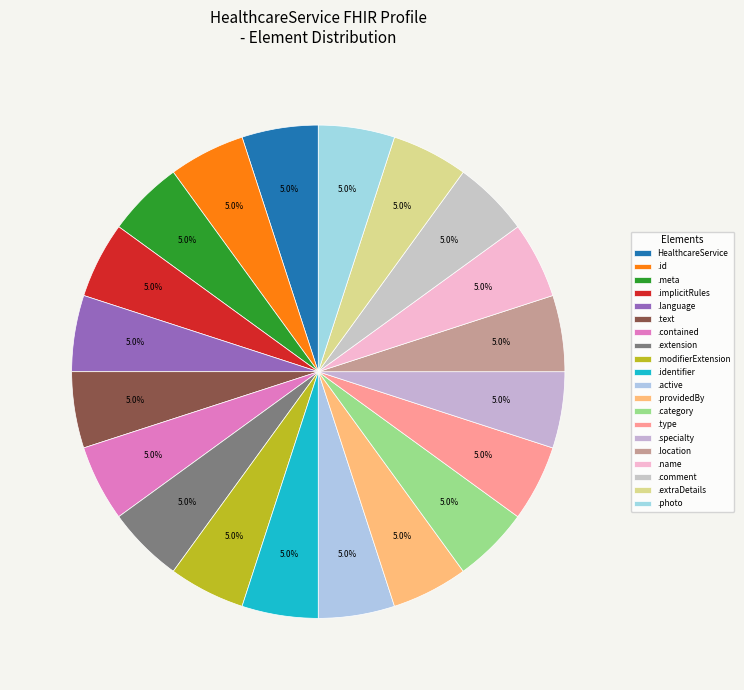

How many slices are in this pie chart?

20